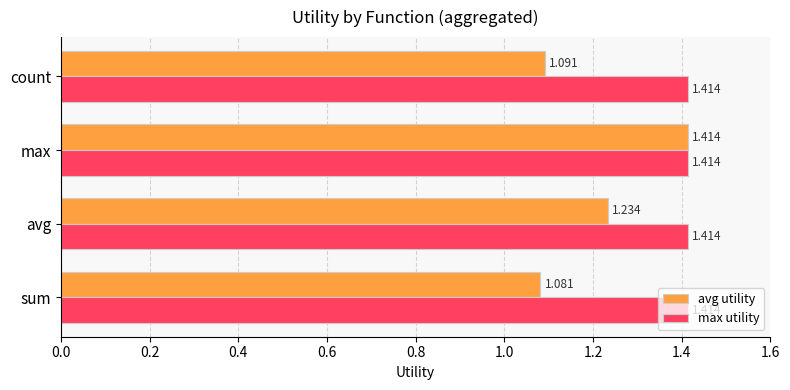

Which series has the largest total across all categories?

max utility